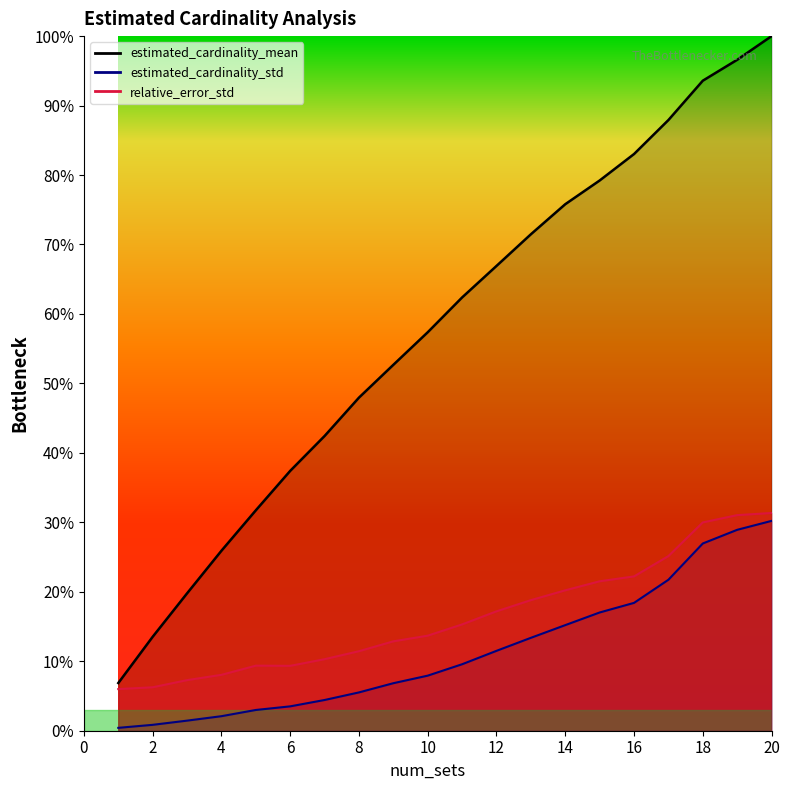

What is the sum of the estimated_cardinality_std values at 7 and 16?

22.8